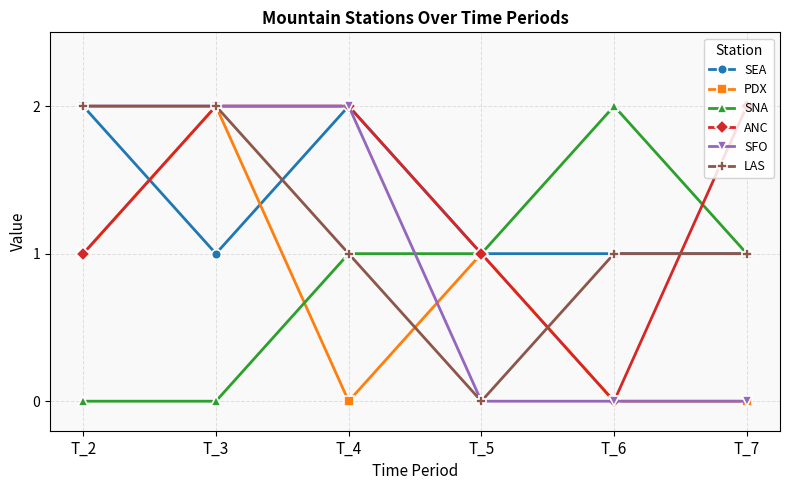

Between T_4 and T_7, which series saw the biggest shift?

SFO